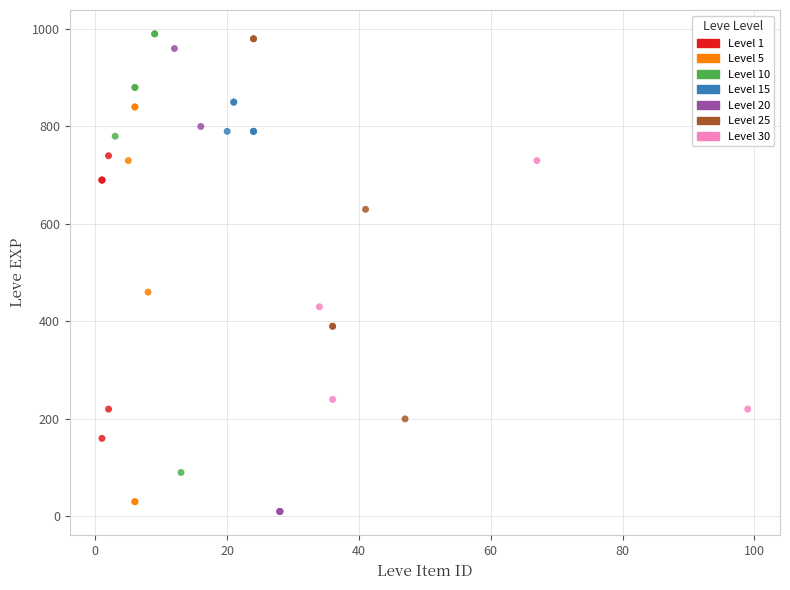

Which series has the widest spread of Y values?

Level 20